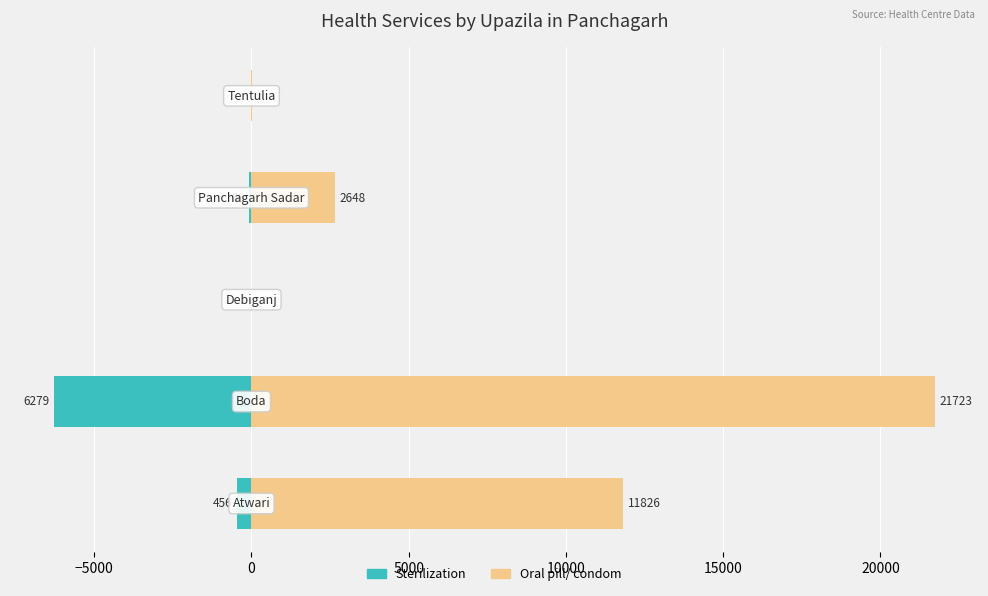

Reading right to left, extract all data points from this chart.

Sterilization: 0	-86	-1	-6279	-456
Oral pill/ condom: 6	2648	0	21723	11826